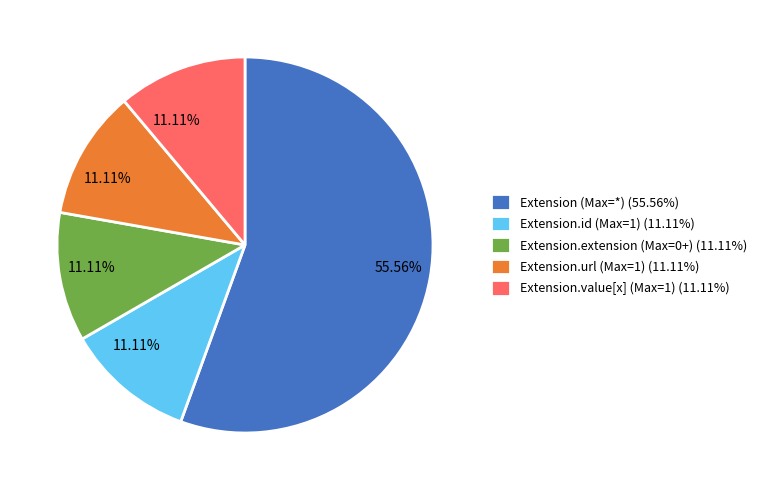

Is Extension.url (Max=1) (11.11%) the majority of the pie?

No